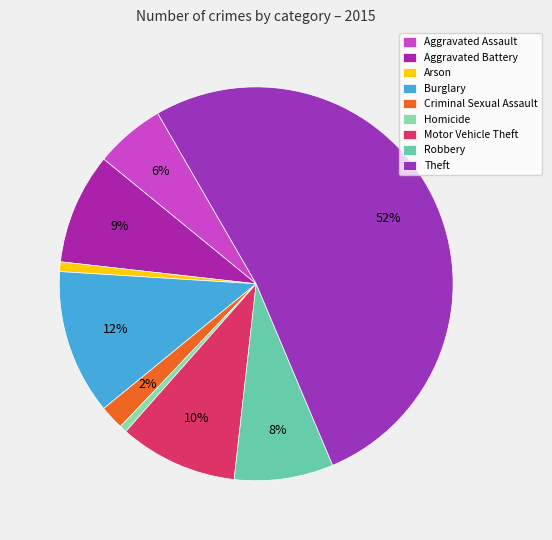

Rank the categories by value from lowest to highest.

Homicide, Arson, Criminal Sexual Assault, Aggravated Assault, Robbery, Aggravated Battery, Motor Vehicle Theft, Burglary, Theft